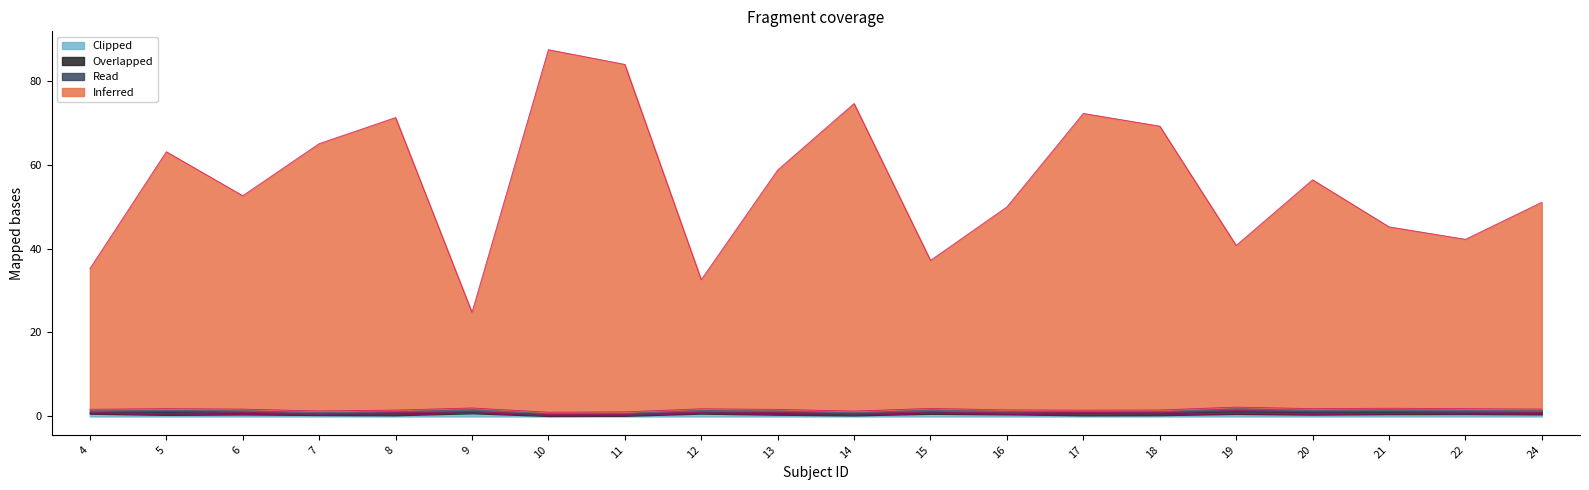

At how many categories does at least one series exceed 64?

7